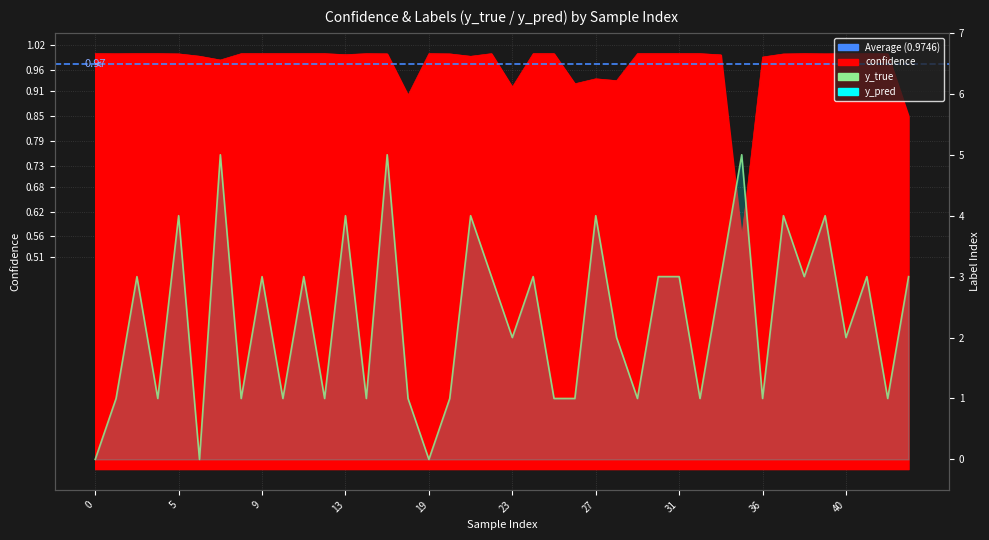

Which series has the largest total across all categories?

y_true